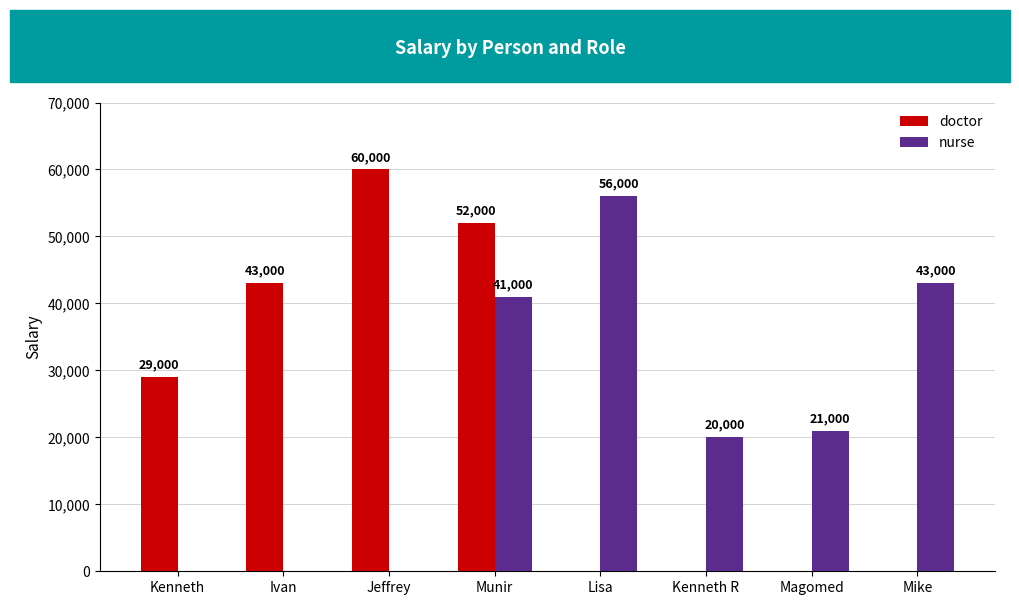

What is the sum of all doctor values?

184000